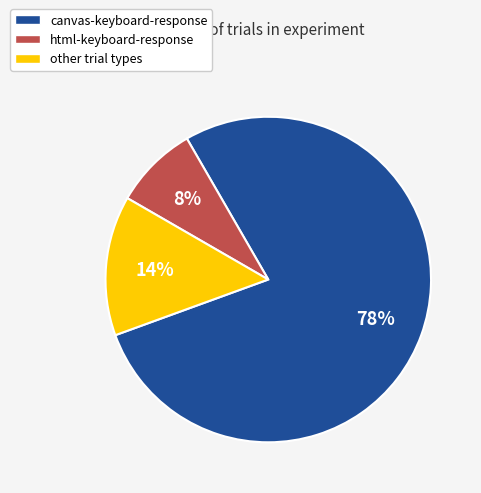

To the nearest percent, what is the average slice percentage?

33%